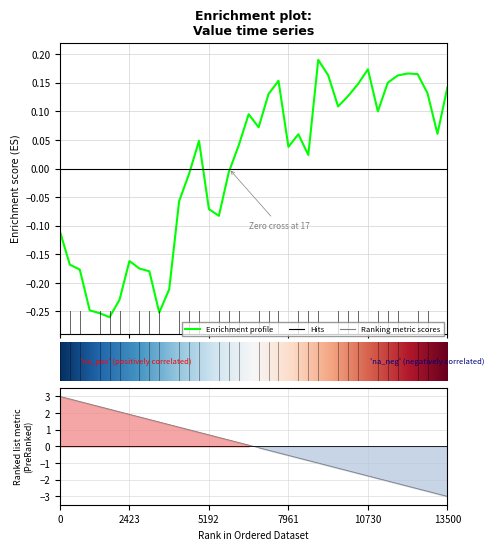

What is the value of the 21st point from the left?

0.1